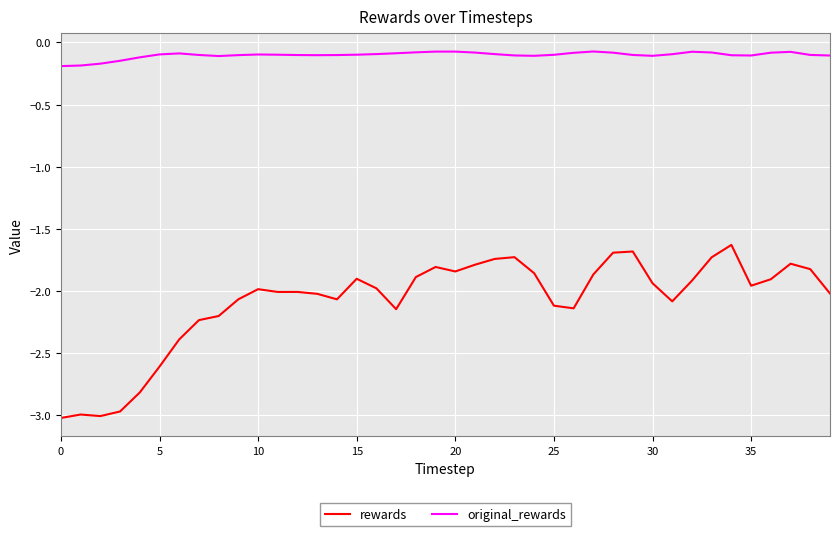

True or false: rewards and original_rewards cross at least once.

False